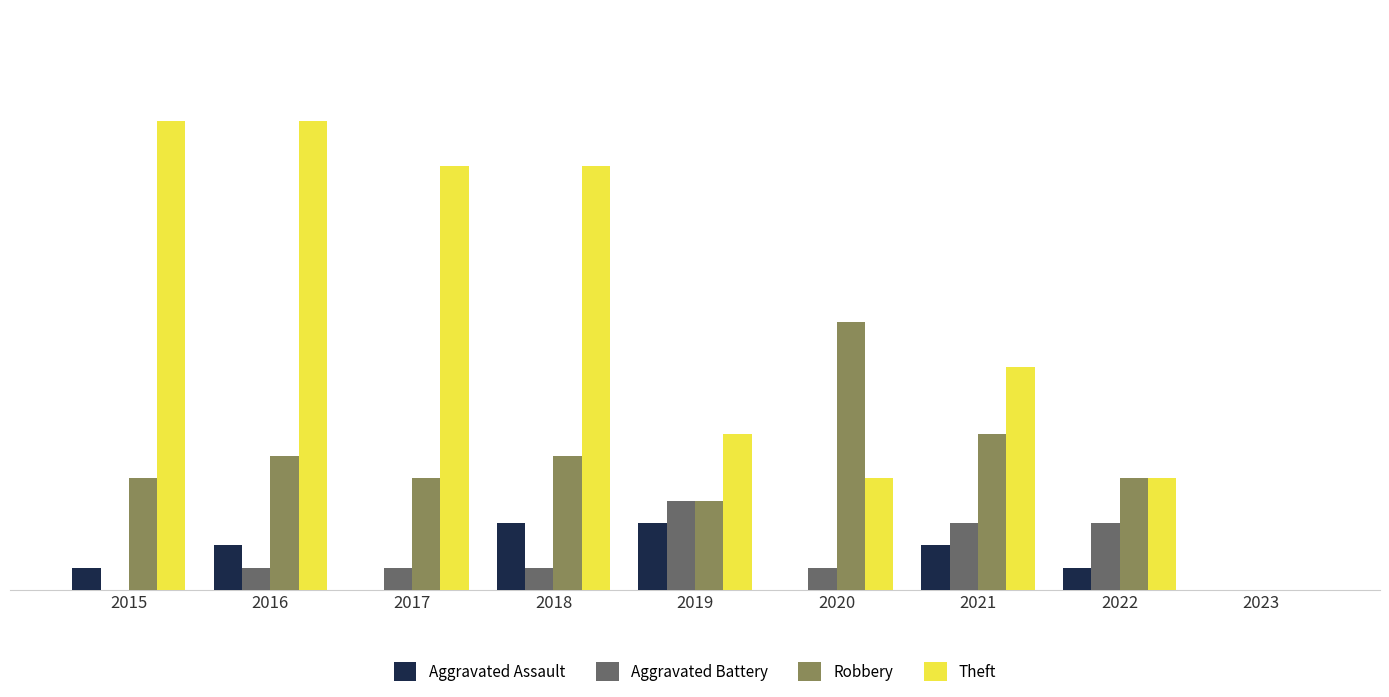

Which series changed the most between 2017 and 2021?

Theft